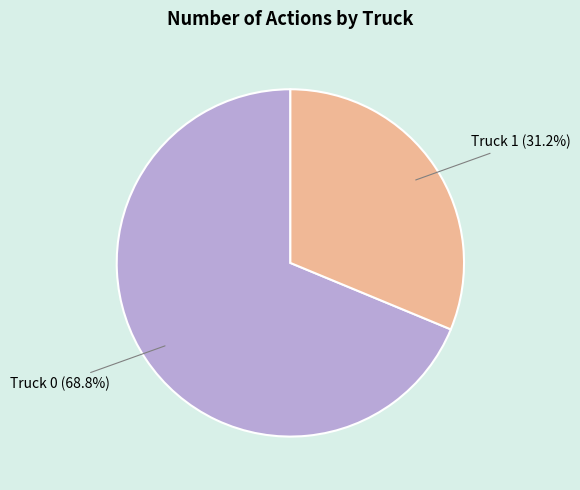

Is there a majority slice in this chart?

Yes